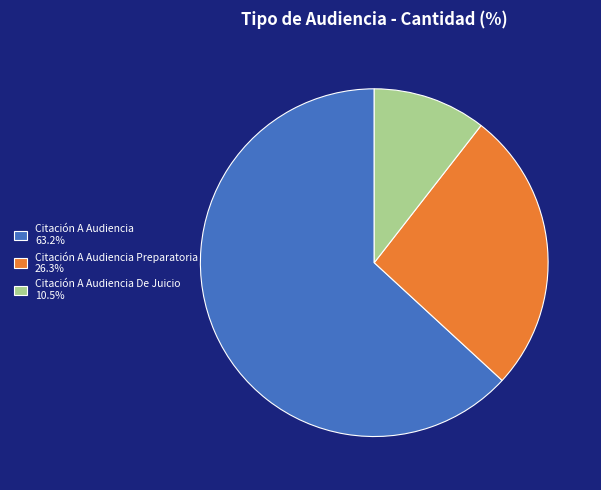

Is the sum of Citación A Audiencia 63.2% and Citación A Audiencia Preparatoria 26.3% greater than half?

Yes